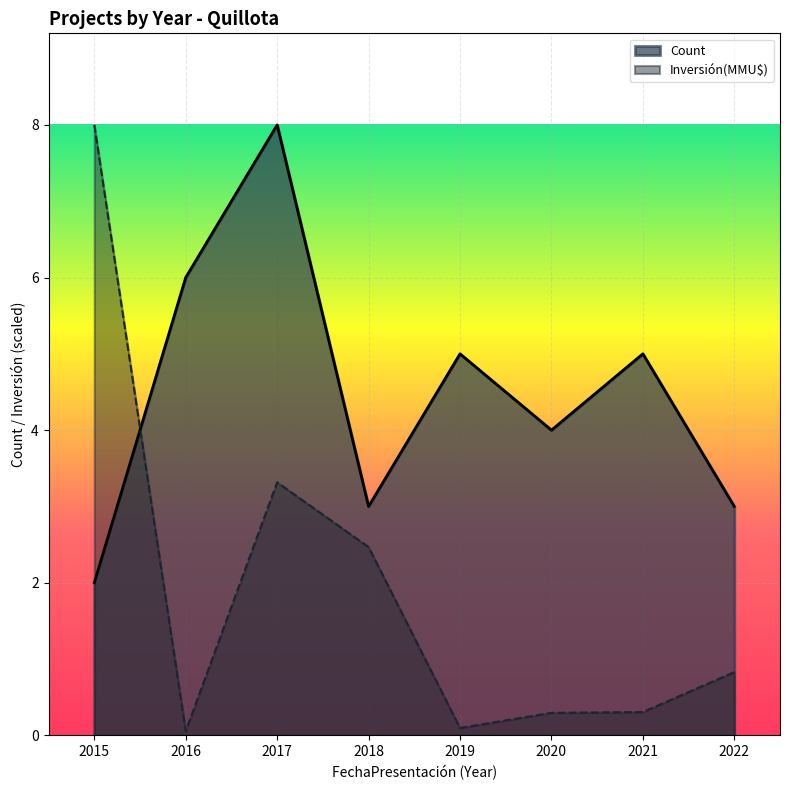

What is the greatest value displayed?

8.0